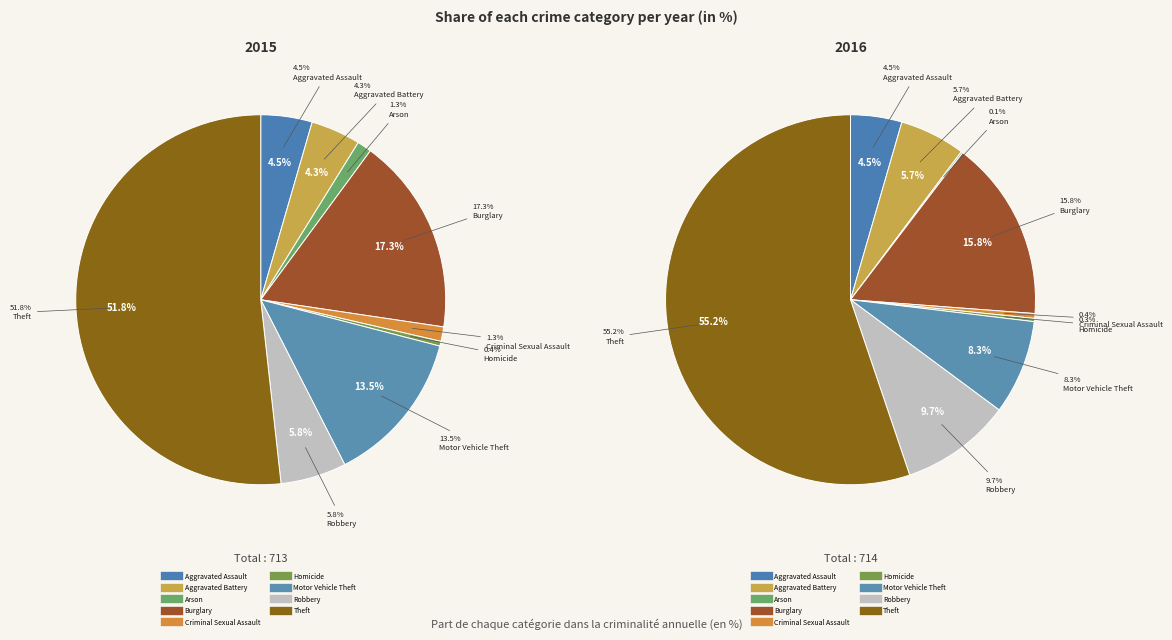

What is the largest slice in the pie chart?

Theft